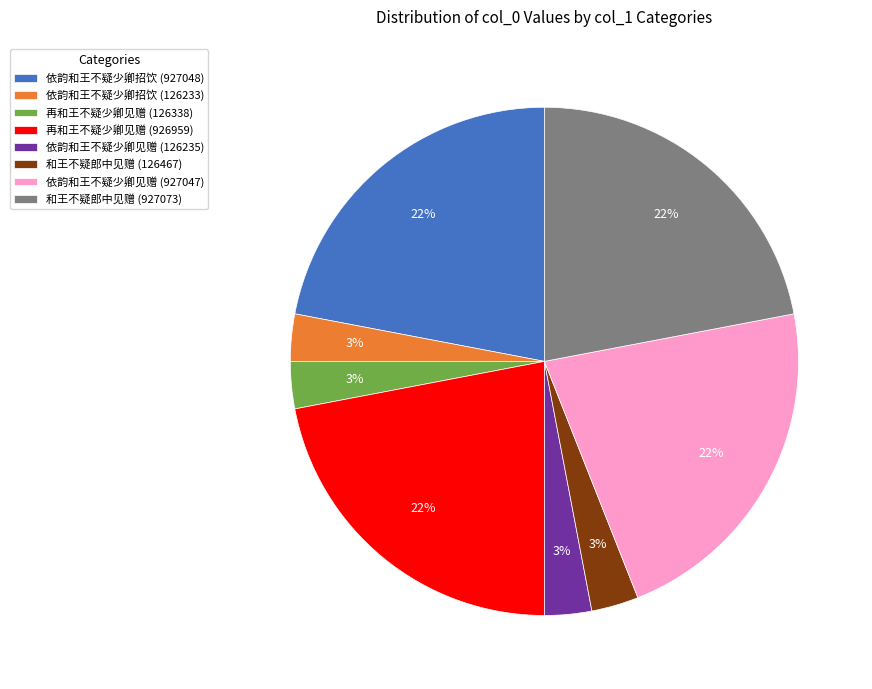

Is there a majority slice in this chart?

No